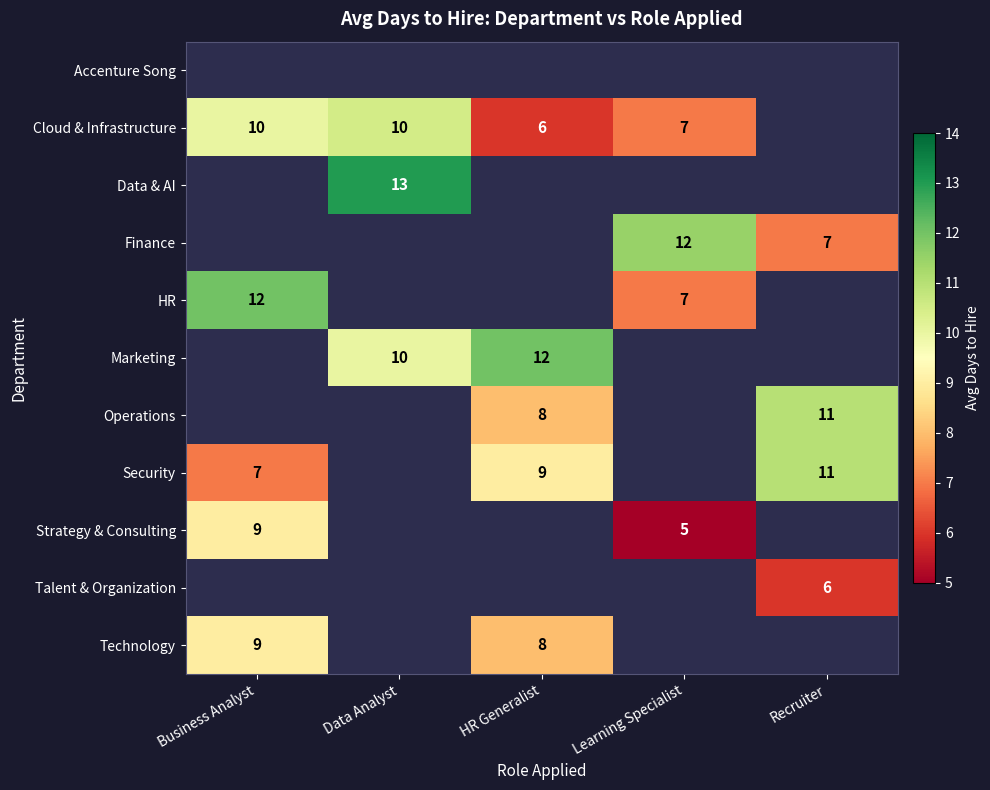

The value of Strategy & Consulting at Business Analyst is 15. True or false?

False